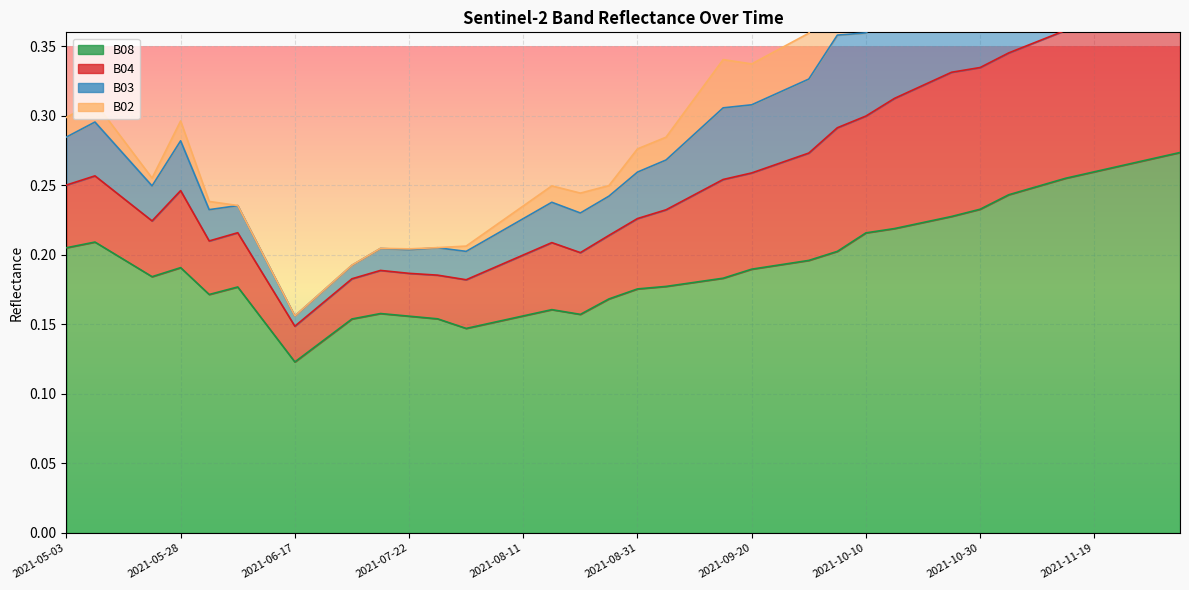

At which label is B08 closest to 0?

2021-06-17